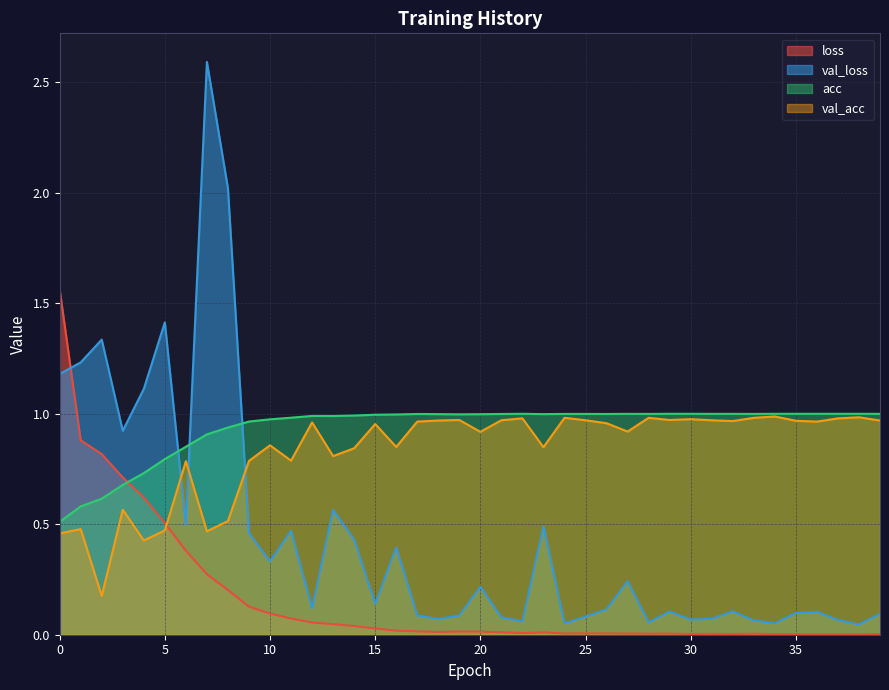

Between 3 and 11, which is larger?

3